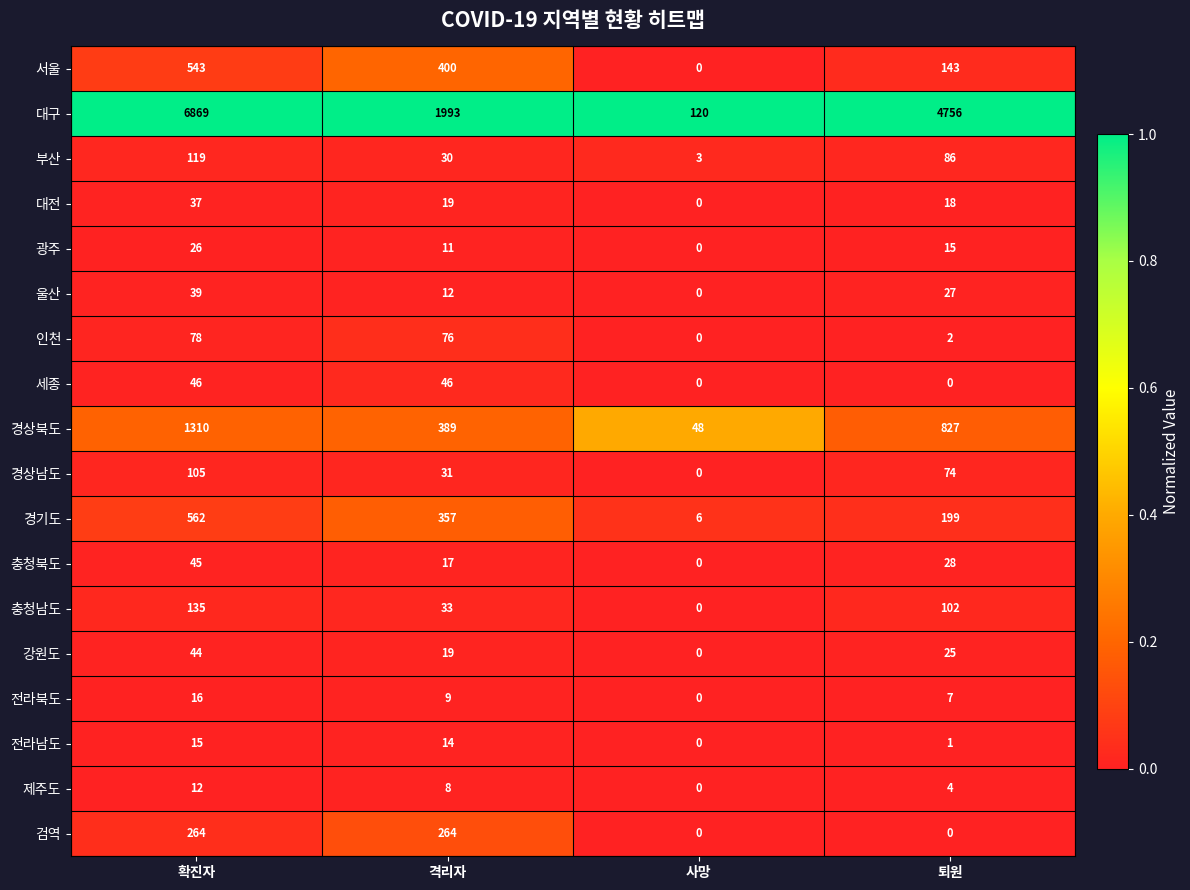

At how many categories does at least one series exceed 0?

4